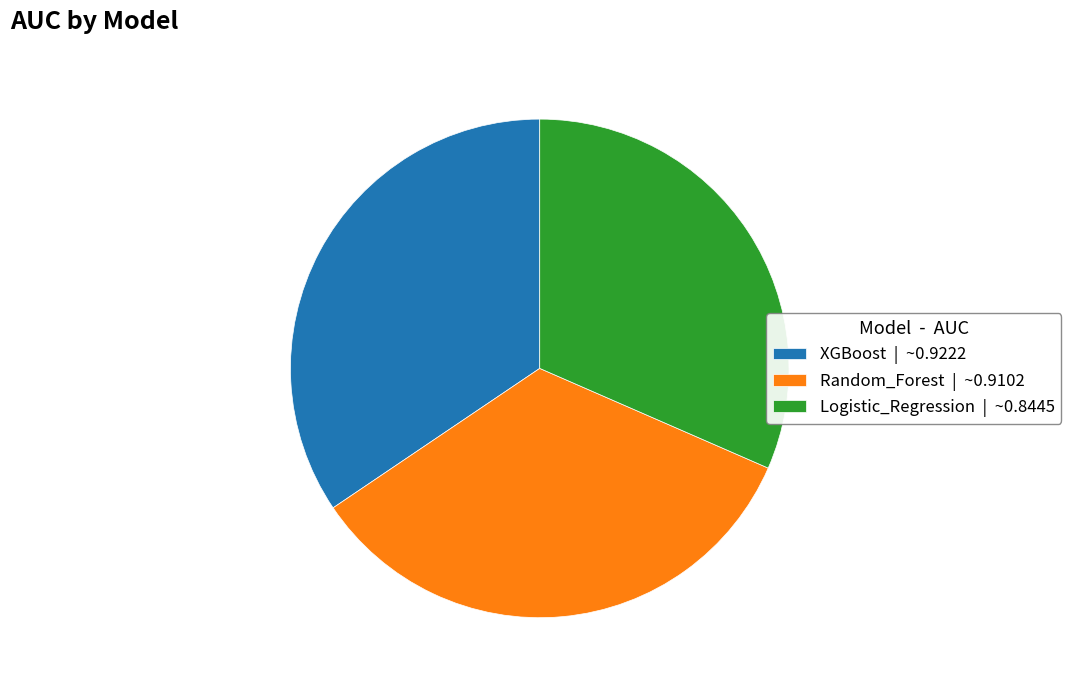

How many segments does this pie chart have?

3